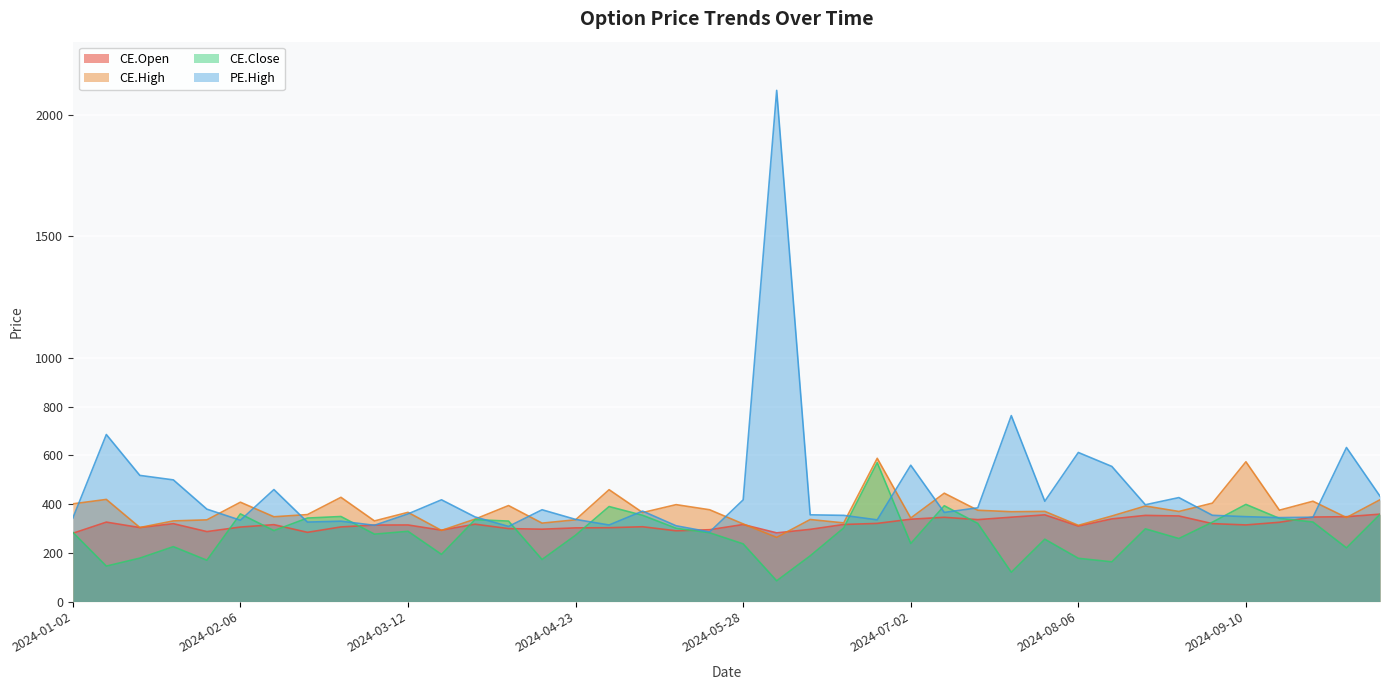

How many interior local valleys does the CE.Close series have?

12